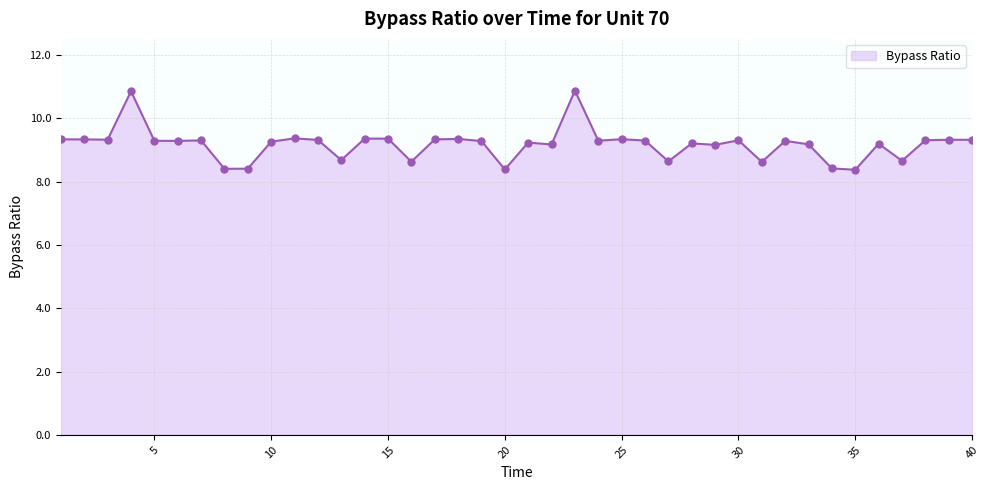

What is the minimum value shown in the chart?

8.4